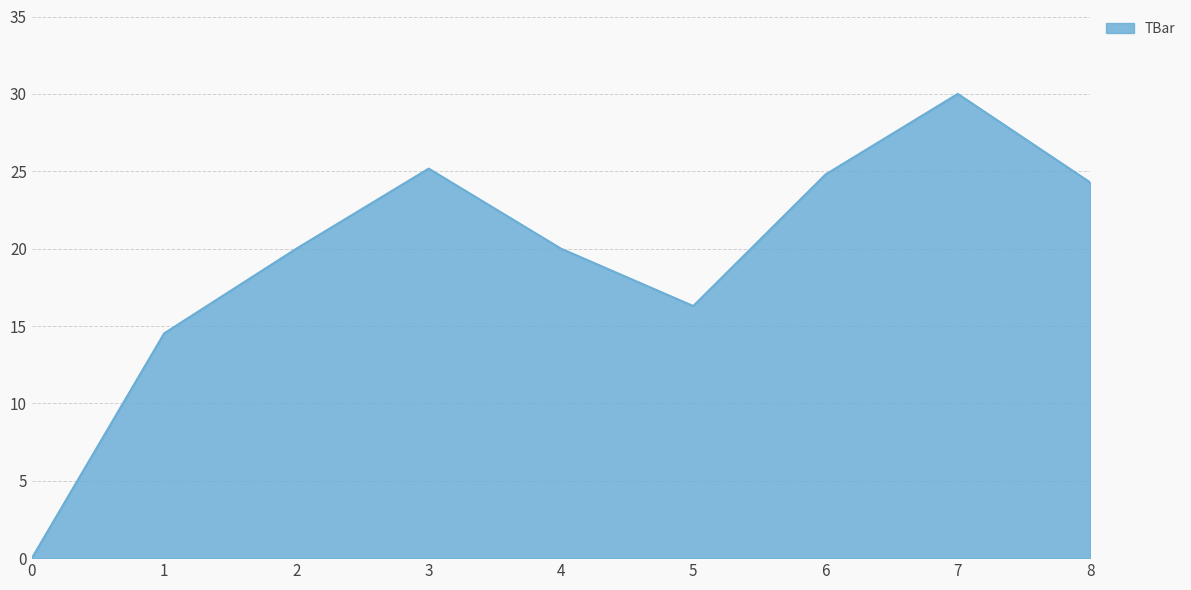

What is the greatest value displayed?

30.0